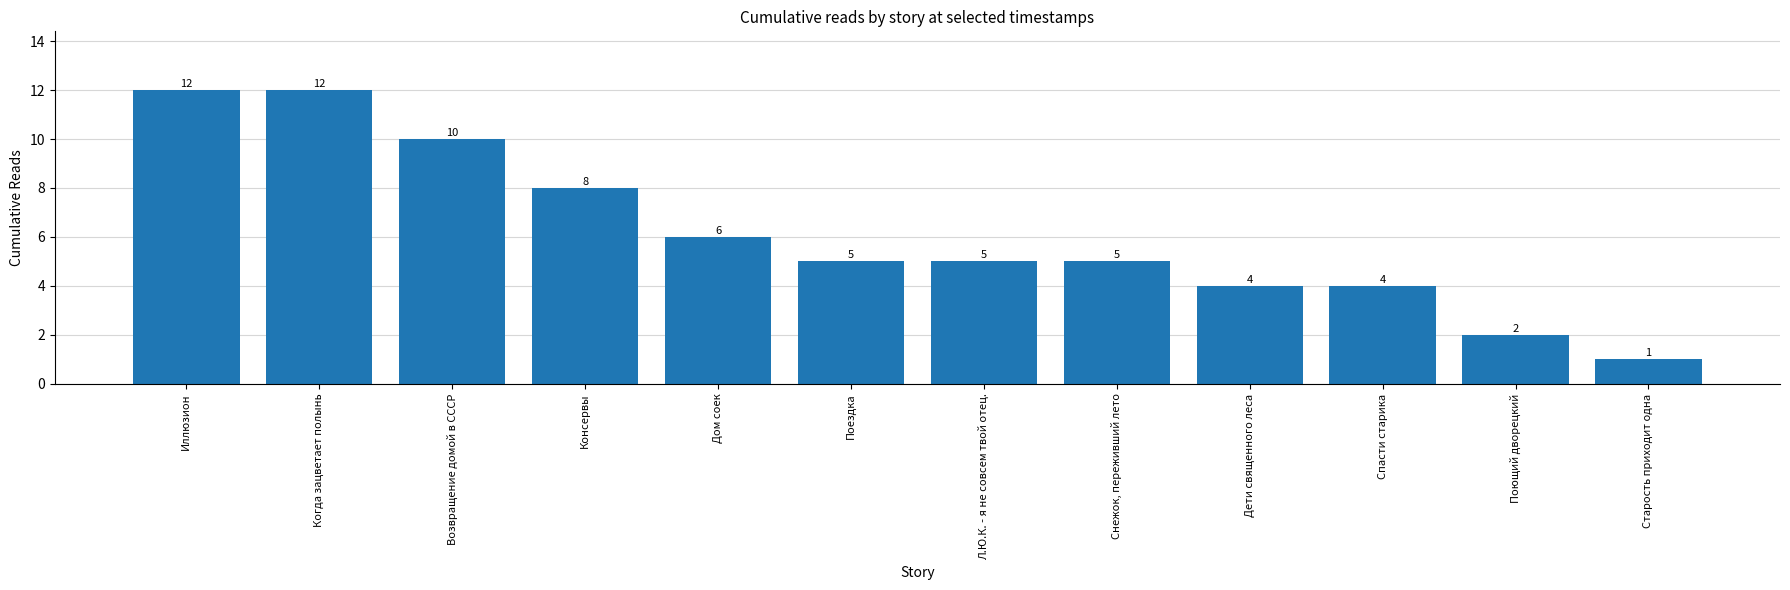

What is the label of the 2nd bar from the right?

Поющий дворецкий